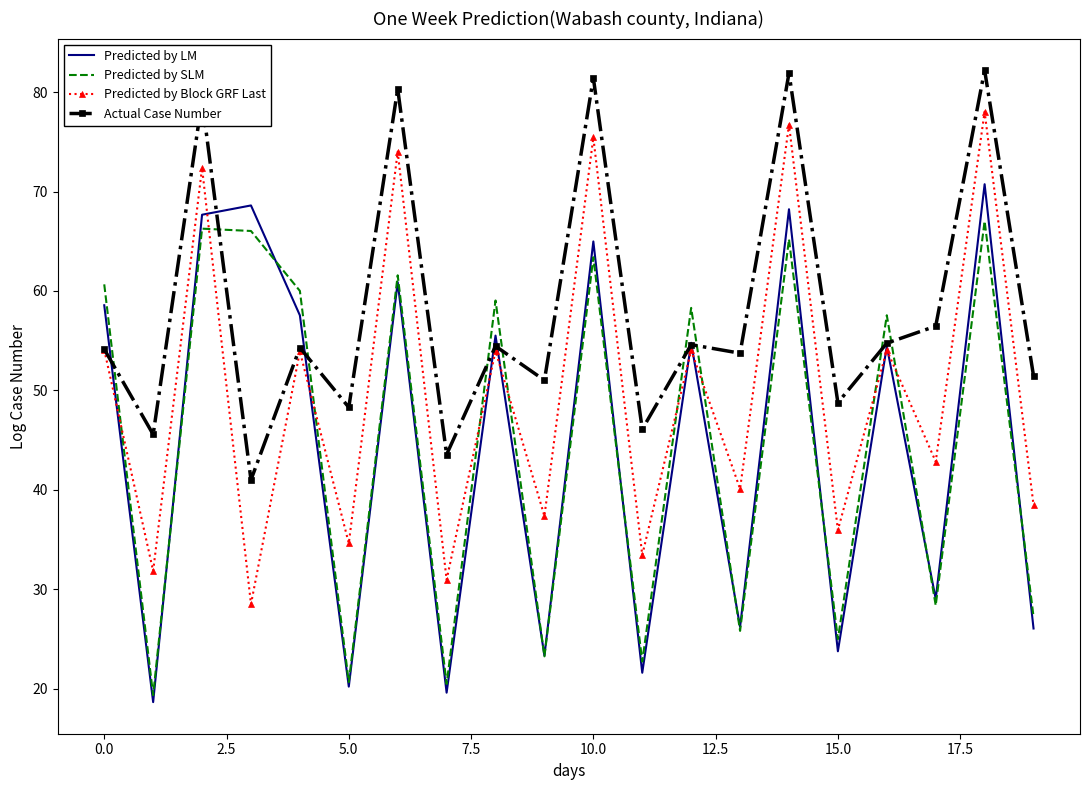

How many interior local peaks does the Predicted by LM series have?

8